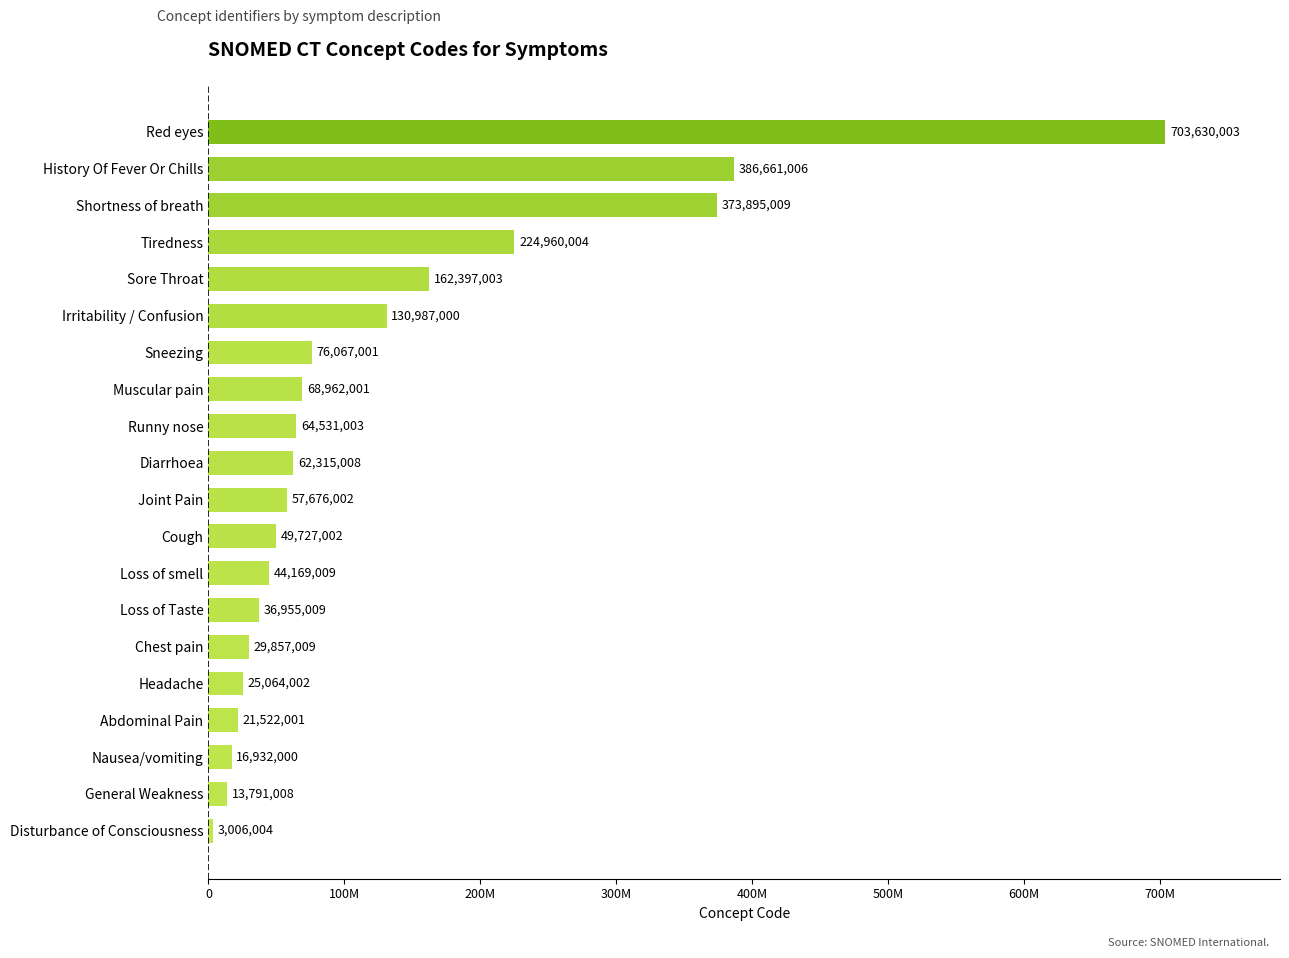

What is the maximum value shown in the chart?

703630003